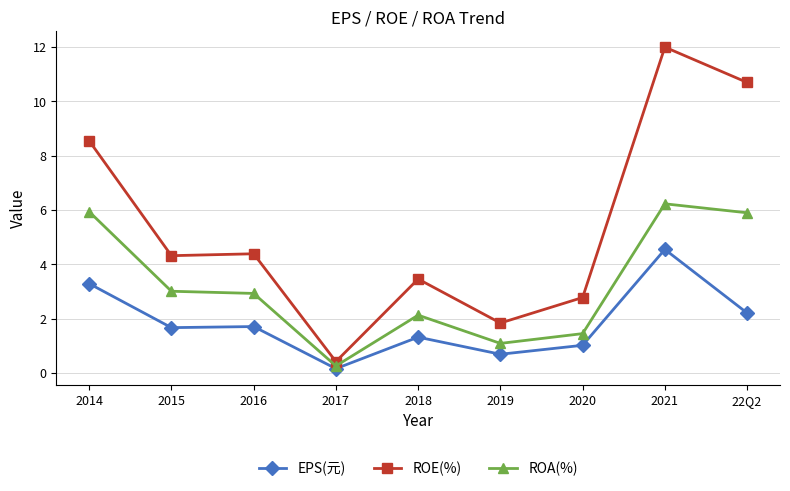

True or false: ROE(%) and EPS(元) cross at least once.

False